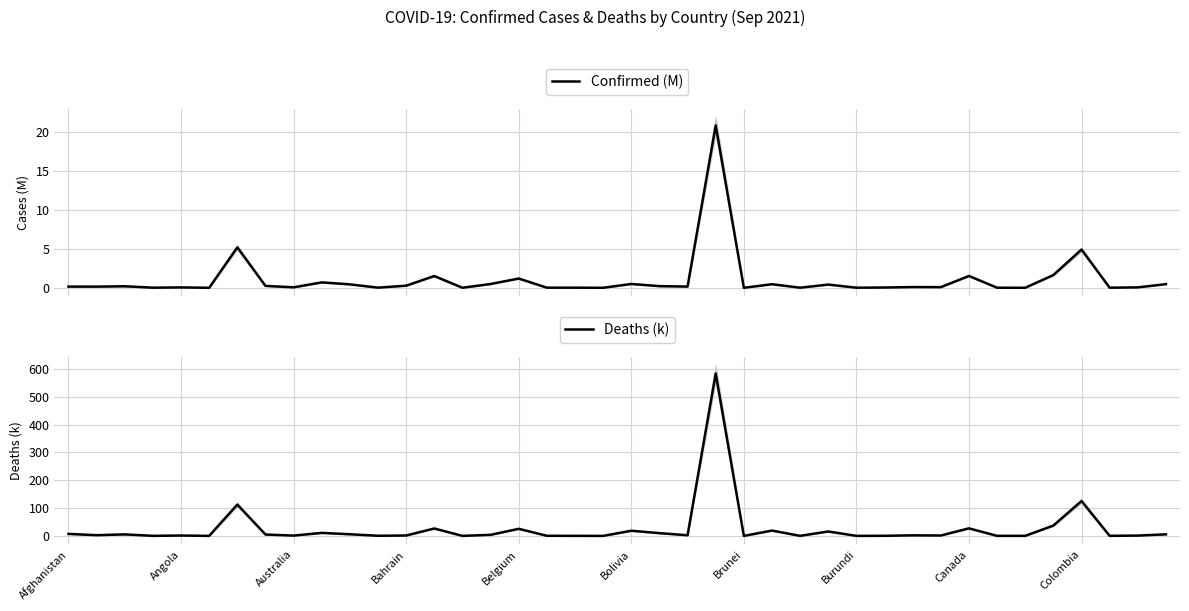

Reading left to right, what are all the values shown in this chart?

Confirmed (M): 0.2	0.2	0.2	0.0	0.0	0.0	5.2	0.2	0.1	0.7	0.4	0.0	0.3	1.5	0.0	0.5	1.2	0.0	0.0	0.0	0.5	0.2	0.2	20.9	0.0	0.5	0.0	0.4	0.0	0.0	0.1	0.1	1.5	0.0	0.0	1.6	4.9	0.0	0.1	0.5
Deaths (k): 7.1	2.5	5.4	0.1	1.3	0.0	112.4	4.9	1.0	10.8	5.8	0.4	1.4	26.6	0.1	3.8	25.4	0.4	0.1	0.0	18.5	9.9	2.3	583.4	0.0	19.1	0.2	15.9	0.0	0.3	2.0	1.4	27.1	0.1	0.2	37.1	125.2	0.2	1.1	5.6